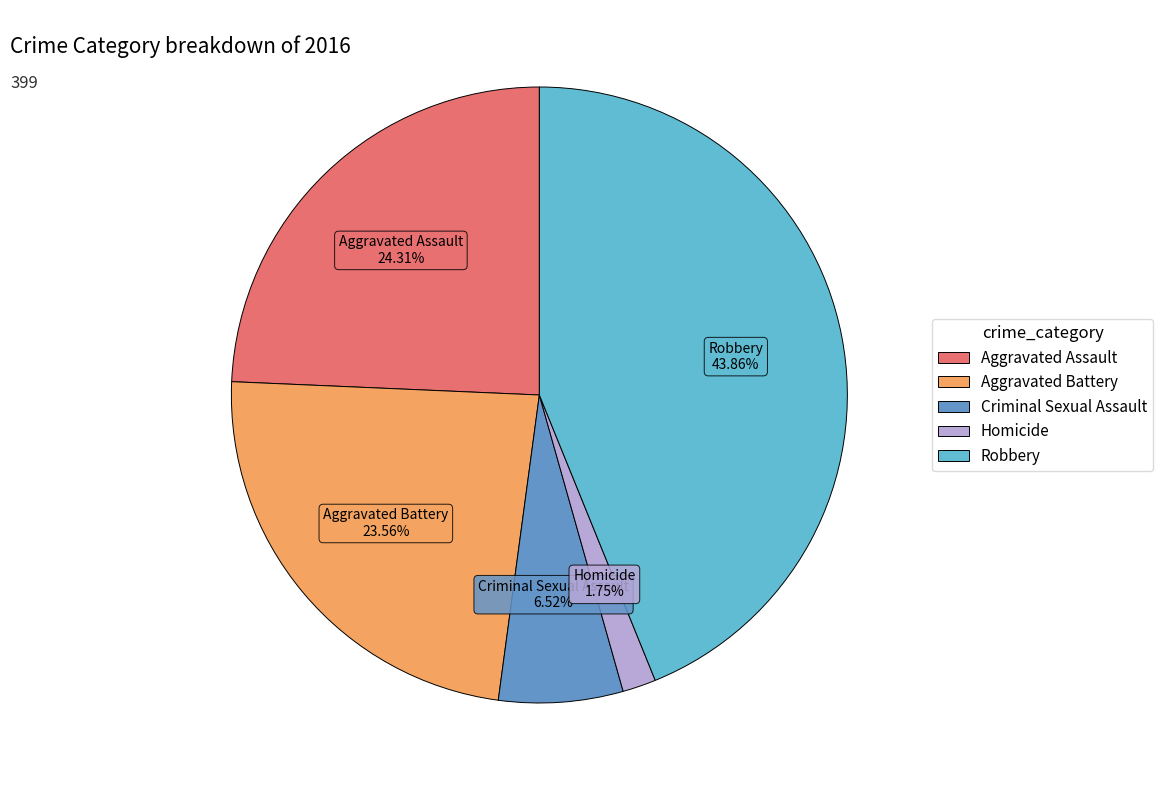

To the nearest percent, what is the average slice percentage?

20%